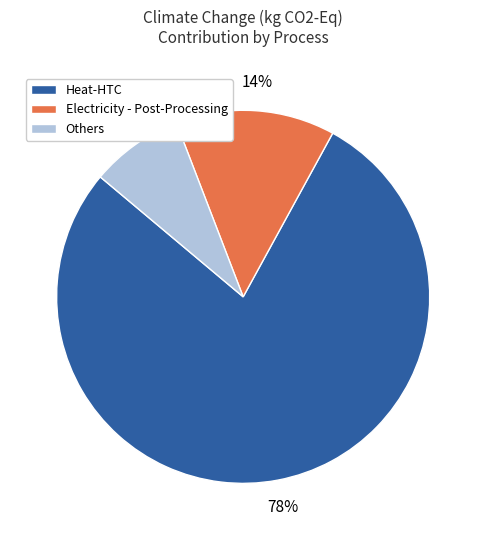

How many segments does this pie chart have?

3